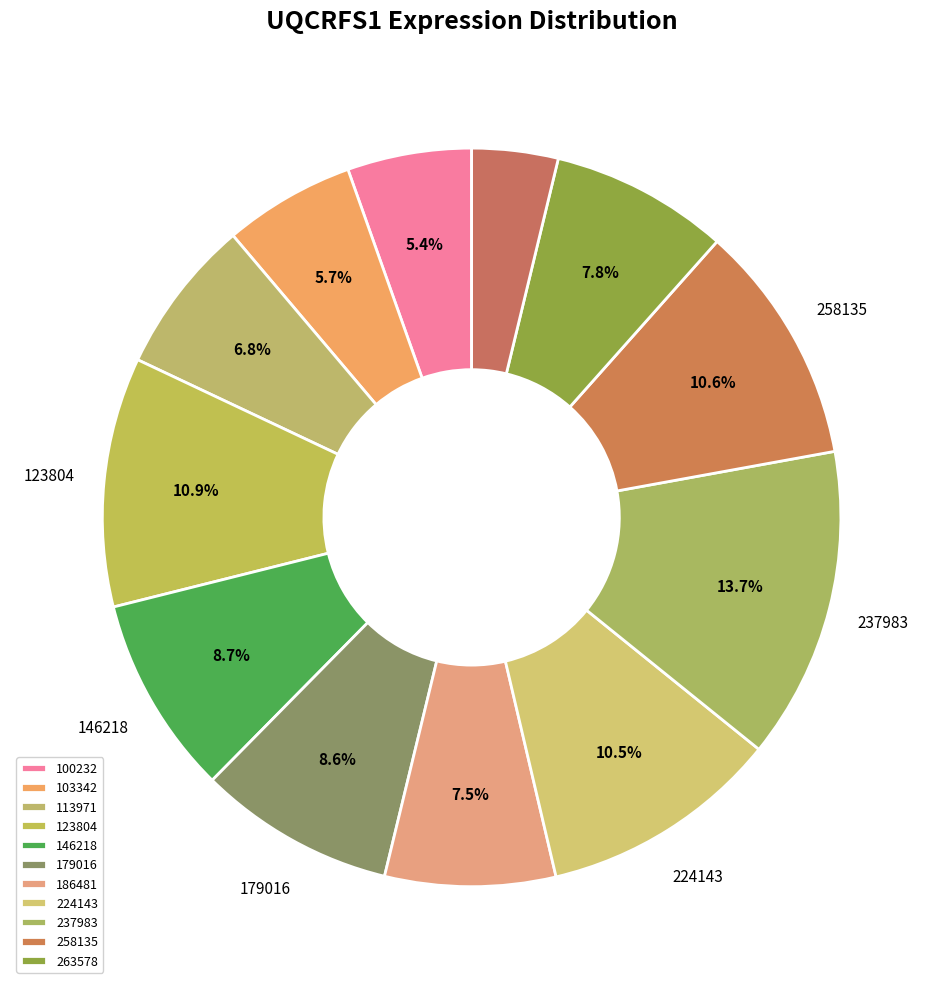

Count the number of slices in the pie.

12